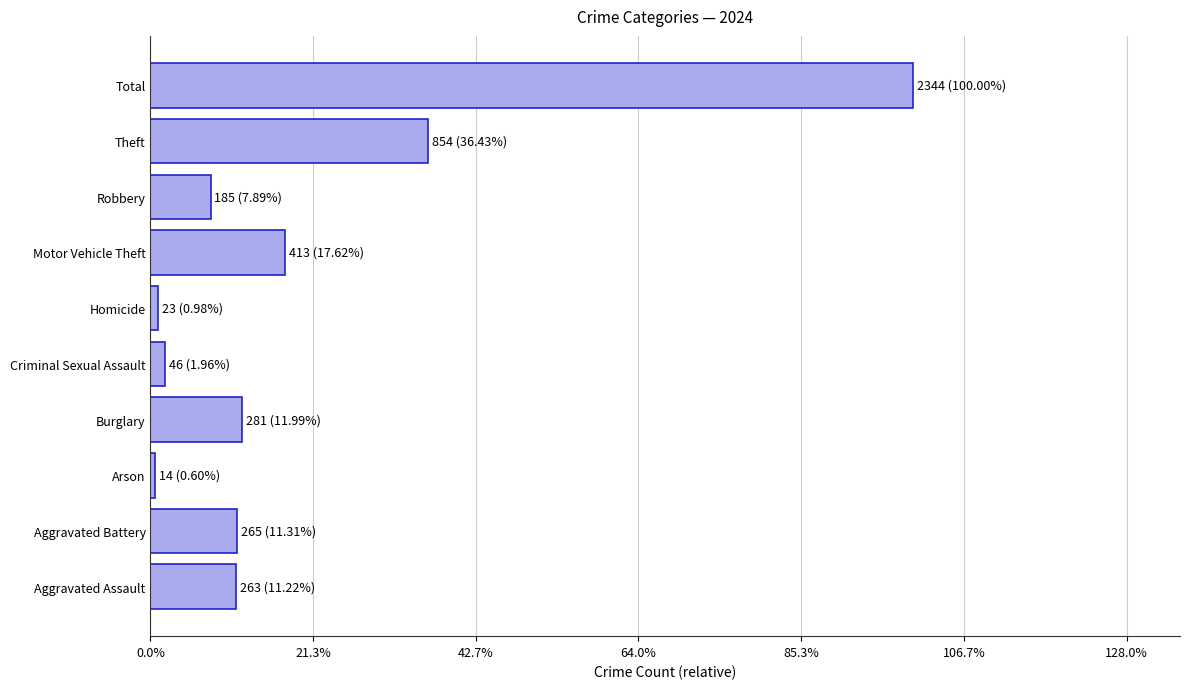

The chart shows a value of 265 at Aggravated Battery. True or false?

True